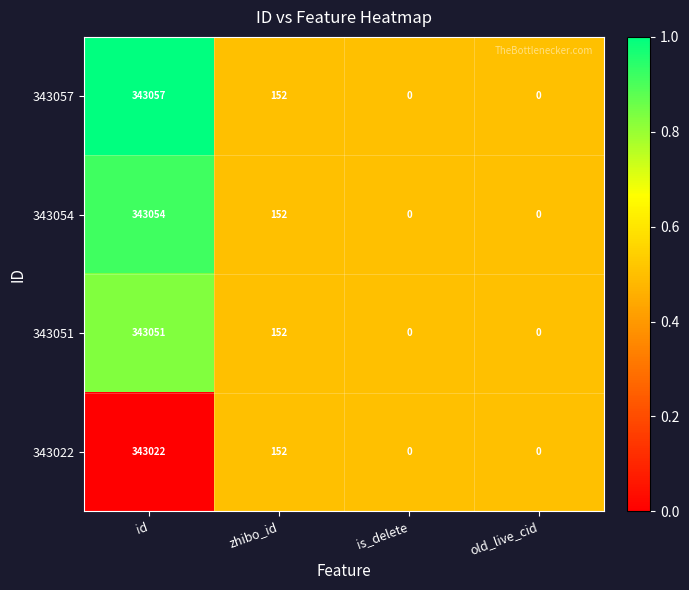

Reading right to left, transcribe all the data shown in this chart.

343057: 0	0	152	343057
343054: 0	0	152	343054
343051: 0	0	152	343051
343022: 0	0	152	343022